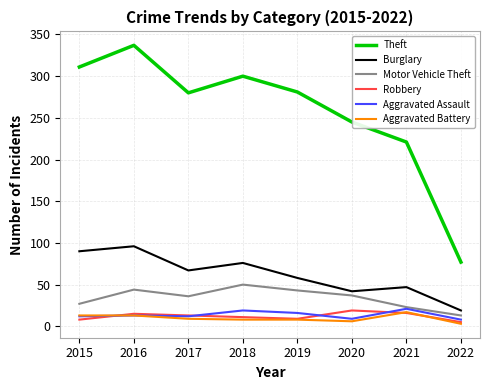

True or false: Theft and Aggravated Assault cross at least once.

False